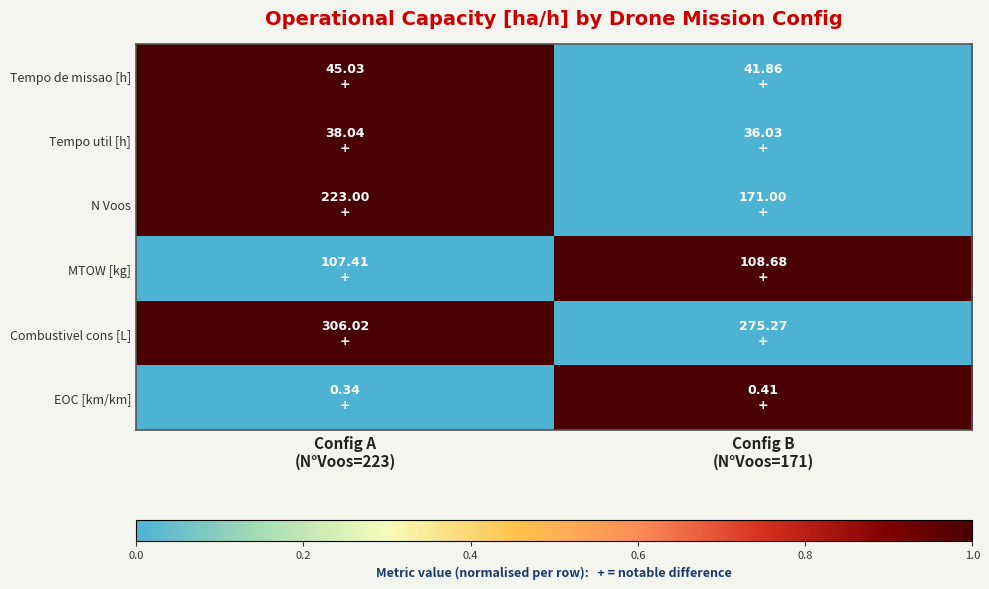

Reading right to left, extract all data points from this chart.

Tempo de missao [h]: Config B
(N°Voos=171)=0	Config A
(N°Voos=223)=1
Tempo util [h]: Config B
(N°Voos=171)=0	Config A
(N°Voos=223)=1
N Voos: Config B
(N°Voos=171)=0	Config A
(N°Voos=223)=1
MTOW [kg]: Config B
(N°Voos=171)=1	Config A
(N°Voos=223)=0
Combustivel cons [L]: Config B
(N°Voos=171)=0	Config A
(N°Voos=223)=1
EOC [km/km]: Config B
(N°Voos=171)=1	Config A
(N°Voos=223)=0